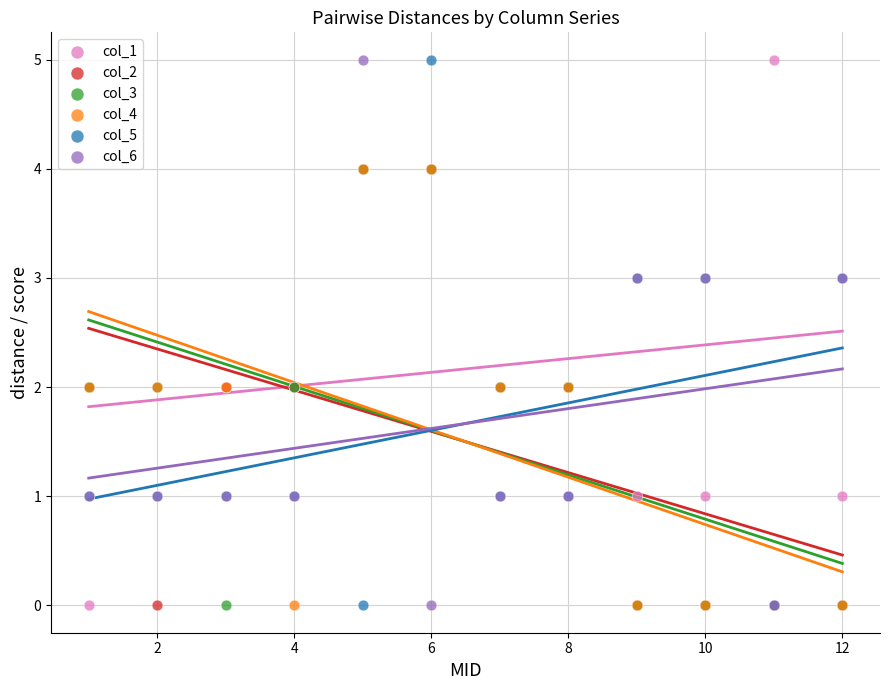

What are all the series names shown in the legend?

col_1, col_2, col_3, col_4, col_5, col_6